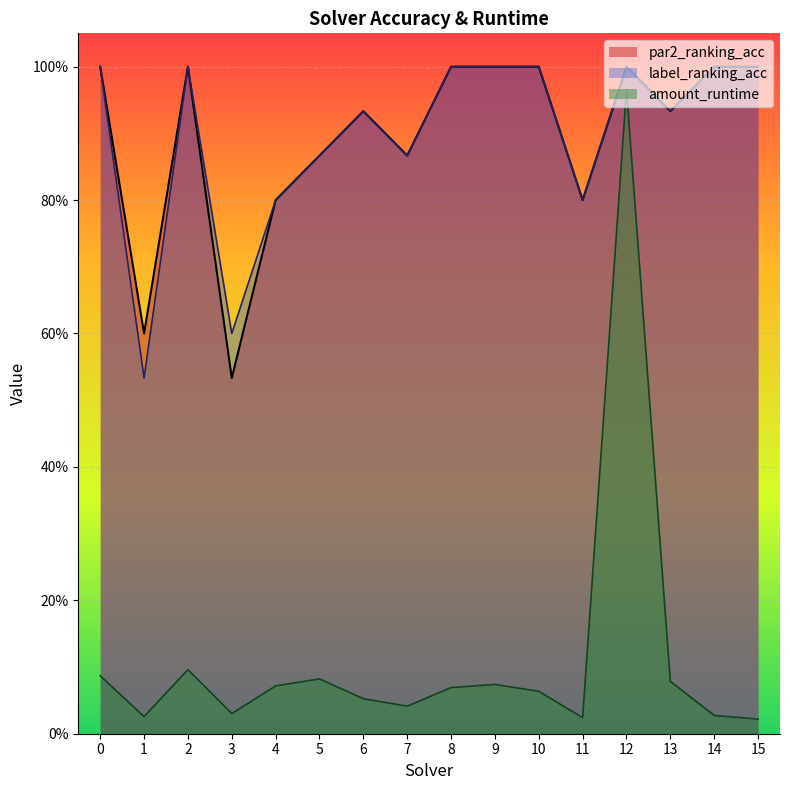

Between 4 and 10, which is larger?

10